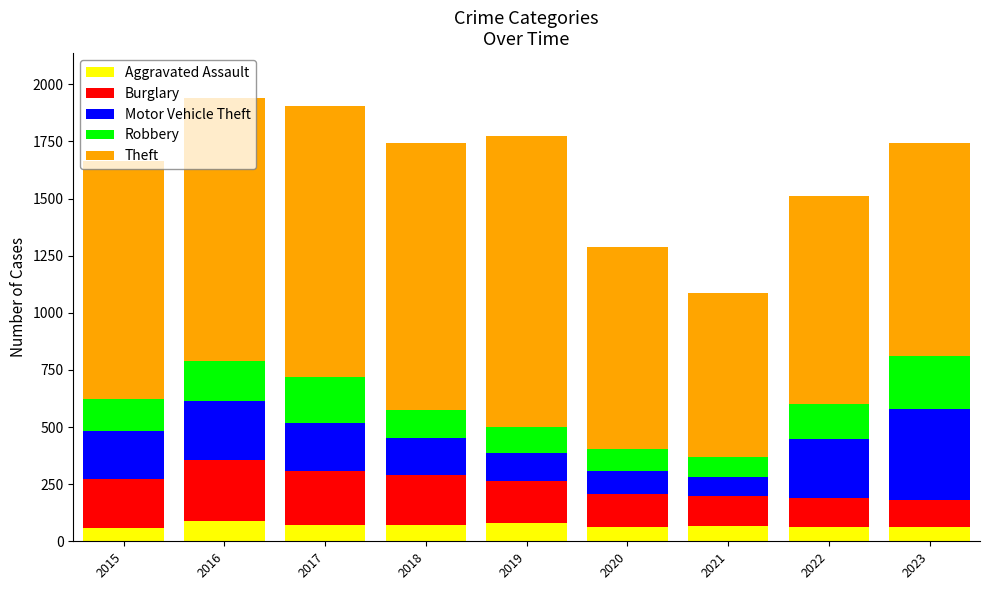

What is the highest value of the Aggravated Assault series?

88